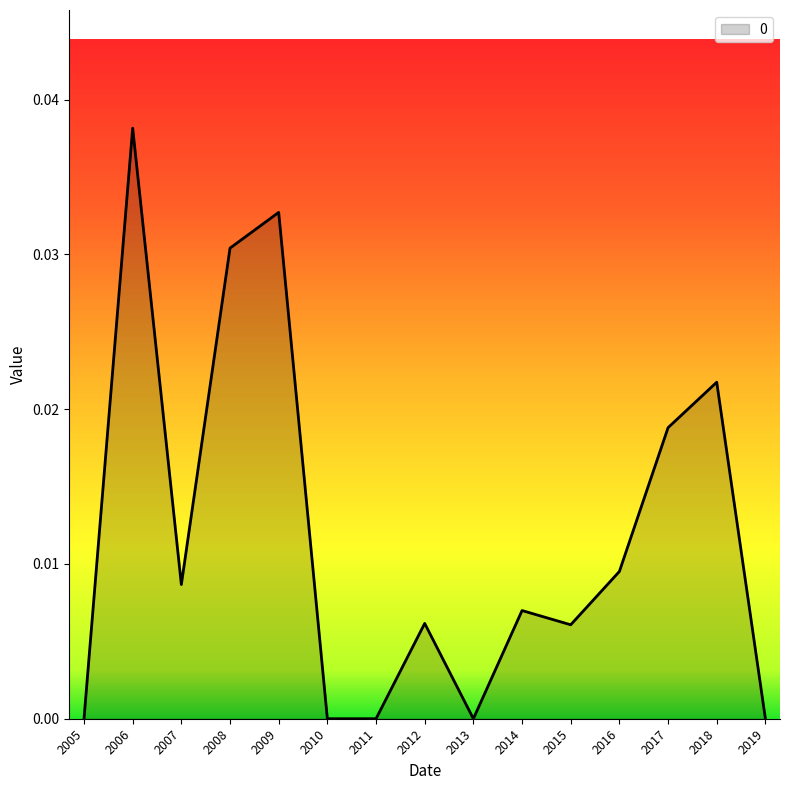

Which category has the highest value across all series?

2006